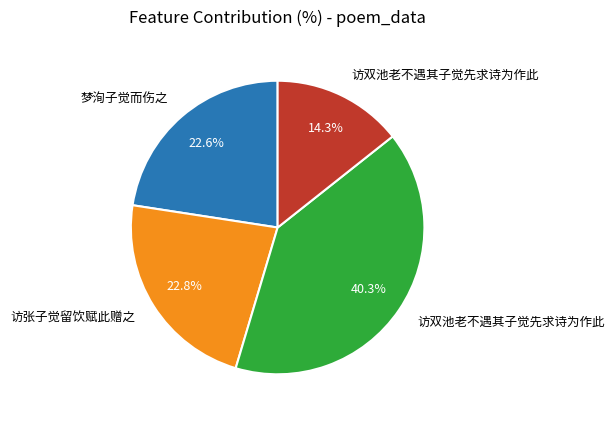

Count the number of slices in the pie.

4